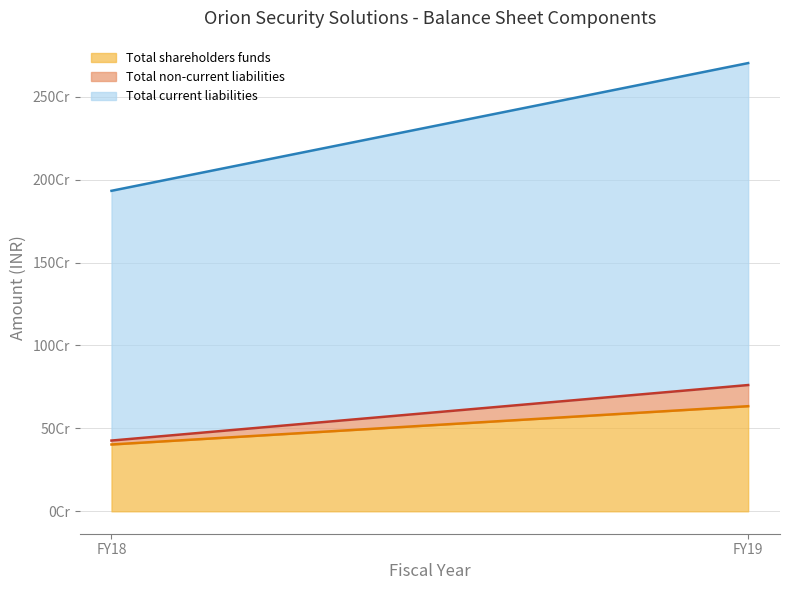

The Total non-current liabilities series shows 127486163 at FY19. True or false?

True